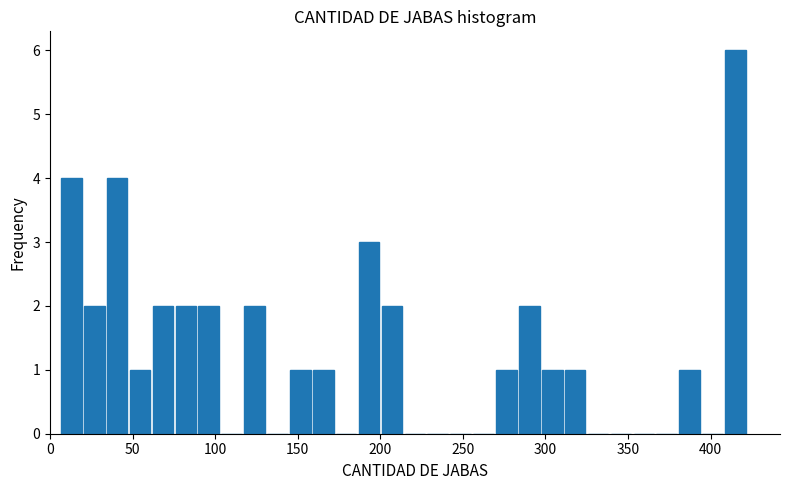

Around what value on the x-axis is the tallest bar? Give the approximate position of its centre, as read against the axis.

415